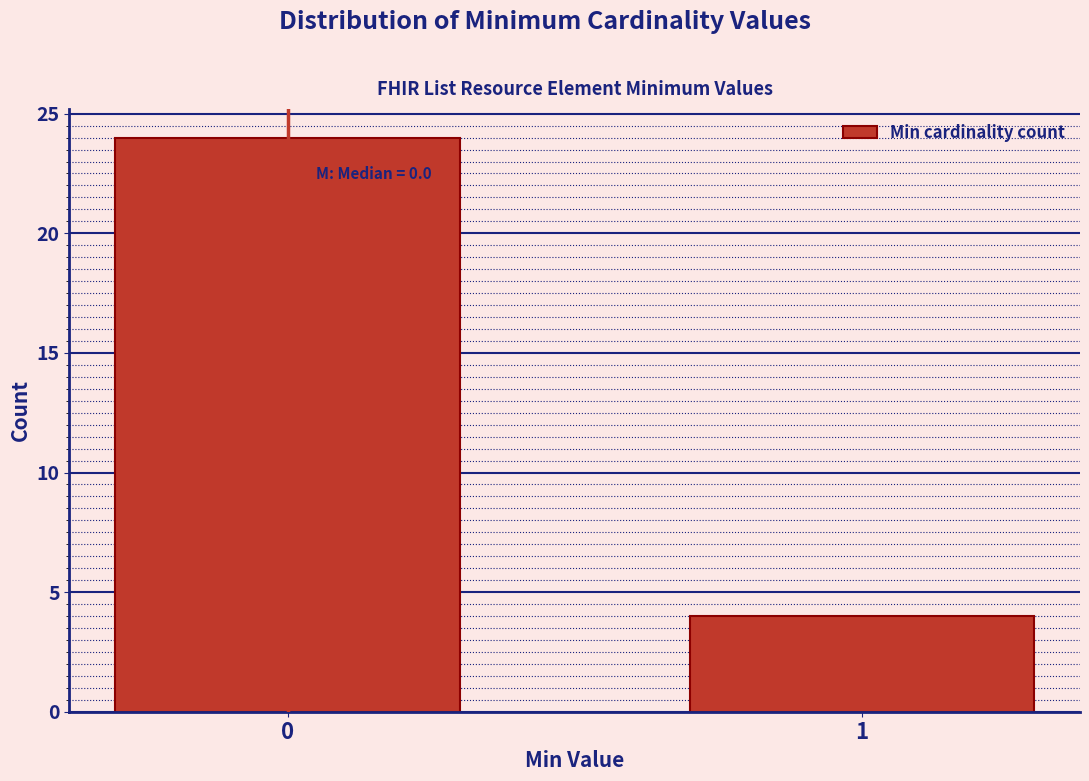

Reading left to right, what are all the values shown in this chart?

0=24	1=4